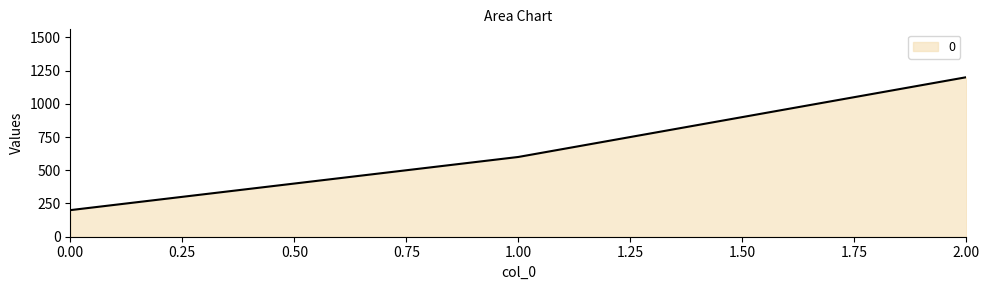

What is the sum of all values?

2000